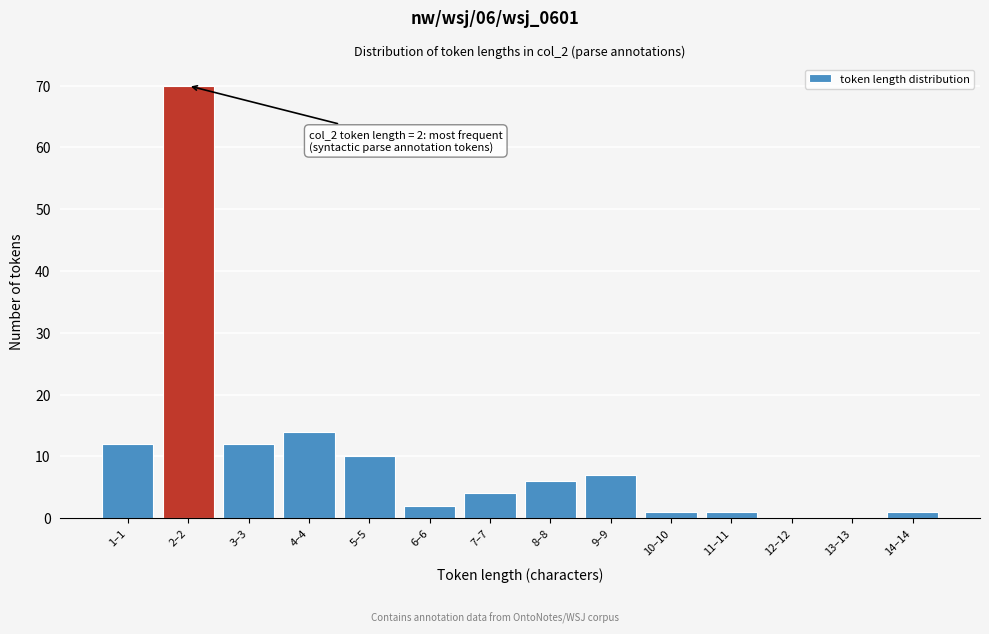

Reading right to left, extract all data points from this chart.

14–14=1	13–13=0	12–12=0	11–11=1	10–10=1	9–9=7	8–8=6	7–7=4	6–6=2	5–5=10	4–4=14	3–3=12	2–2=70	1–1=12